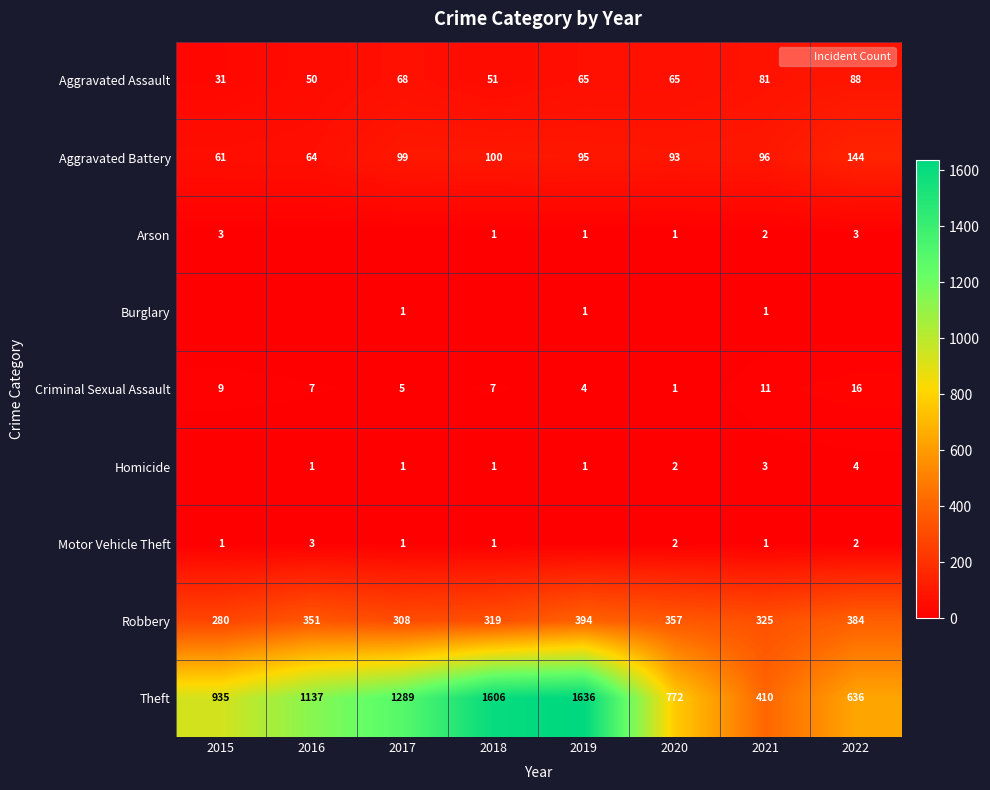

True or false: Criminal Sexual Assault has a value of 7 at 2016.

True